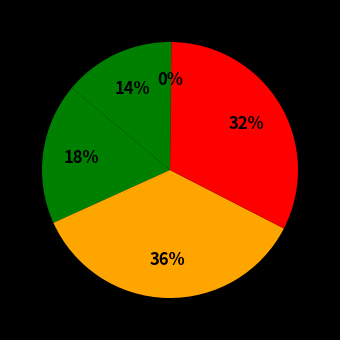

Count the number of slices in the pie.

5